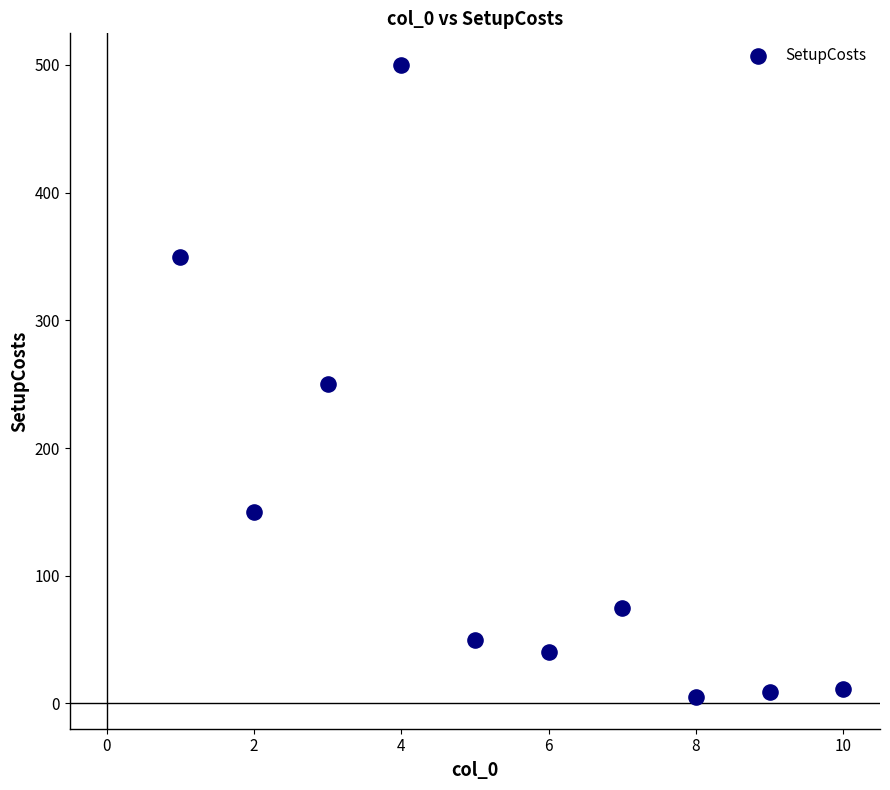

What is the average Y value?

144.1